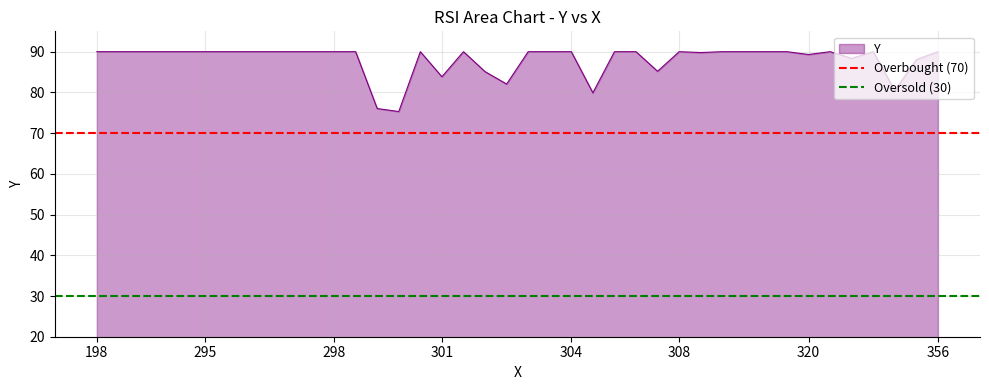

What is the maximum value for Y?

90.0